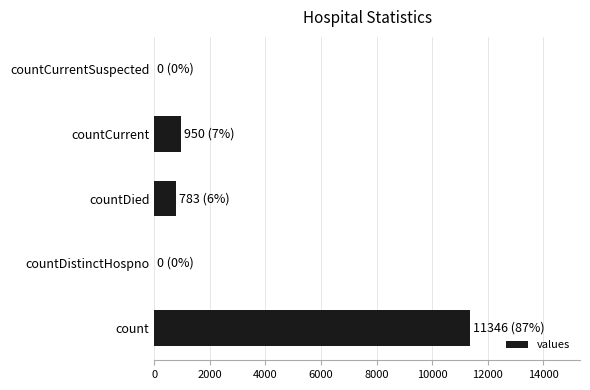

What is the sum of all values?

13079